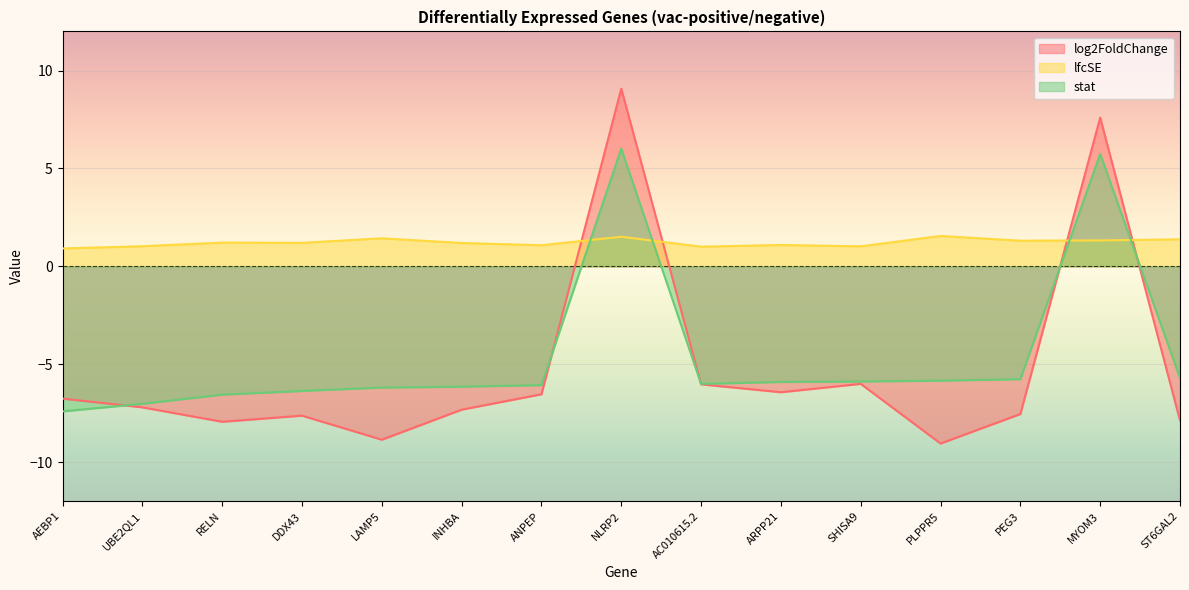

At which label does lfcSE first exceed 1?

UBE2QL1